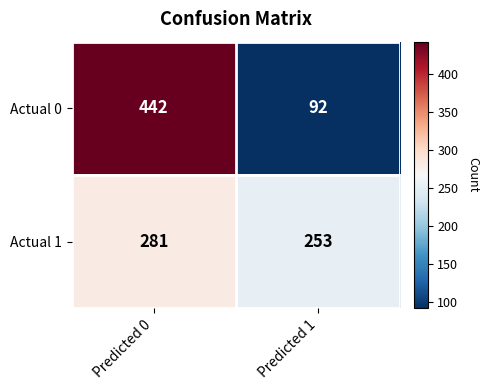

What is the difference between the maximum and minimum values in the Actual 1 series?

28